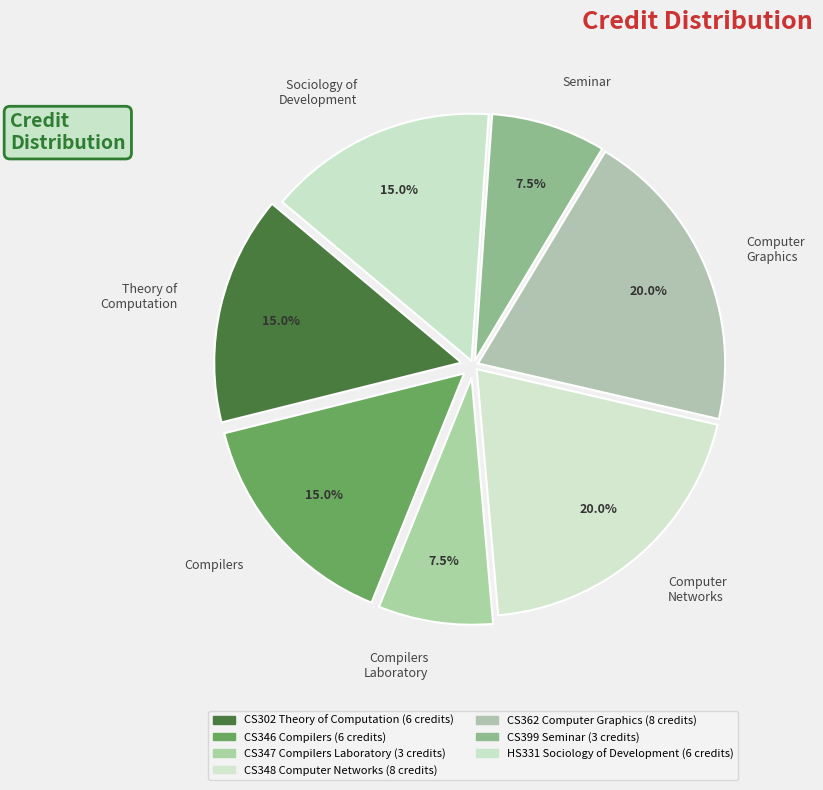

Is there a majority slice in this chart?

No